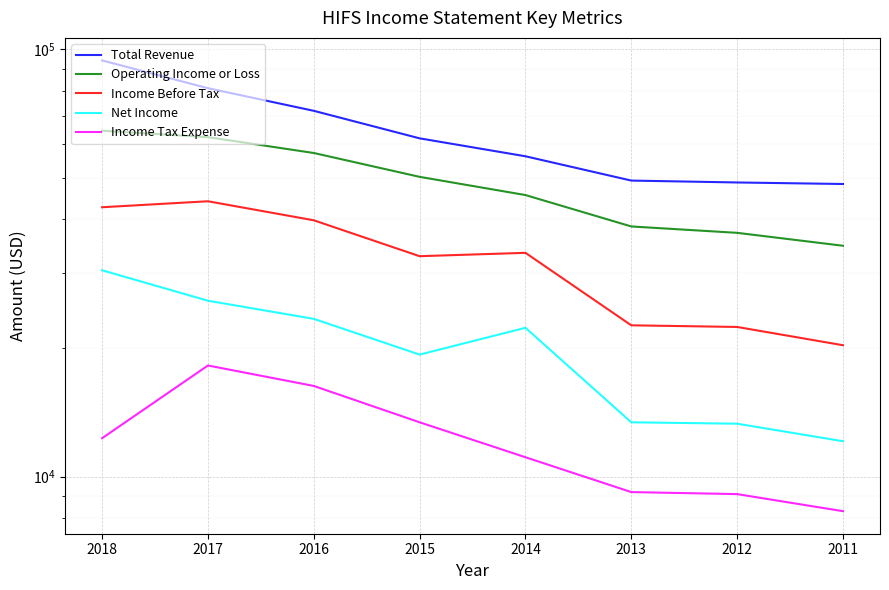

Which has a higher value, 2016 or 2015?

2016